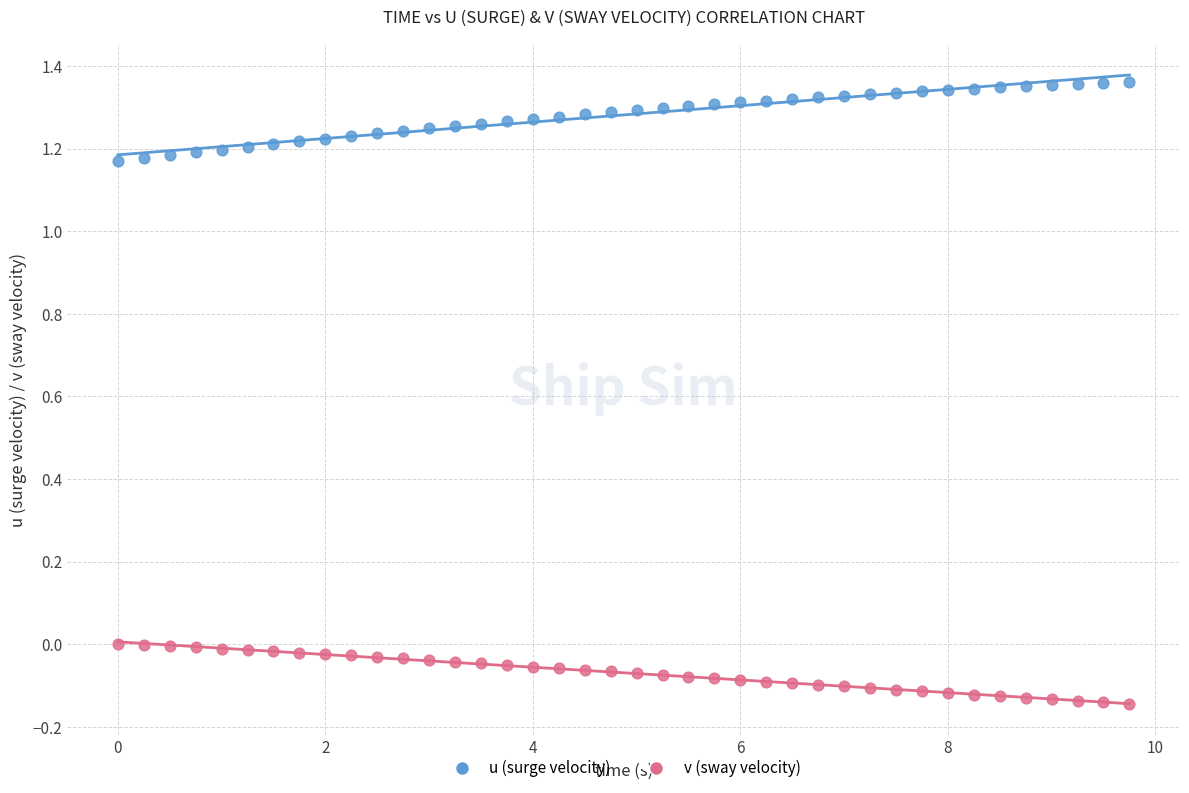

Across all data points, what is the range of X values (max minus min)?

9.8